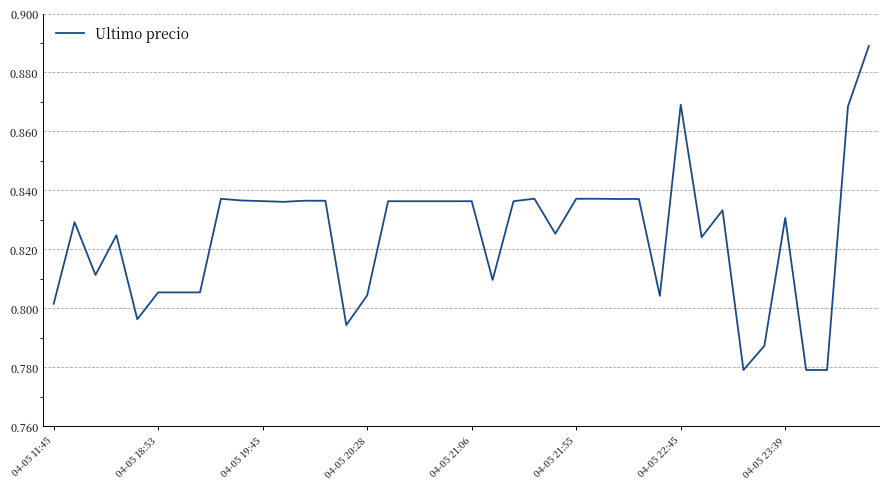

Count the values in the range 0 to 1.

40